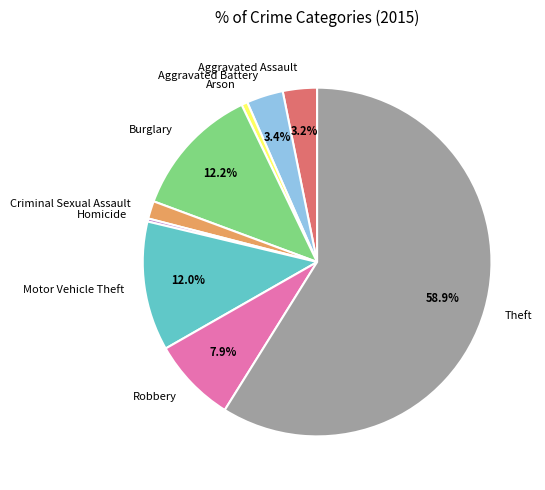

Which slice represents more than half of the pie?

Theft